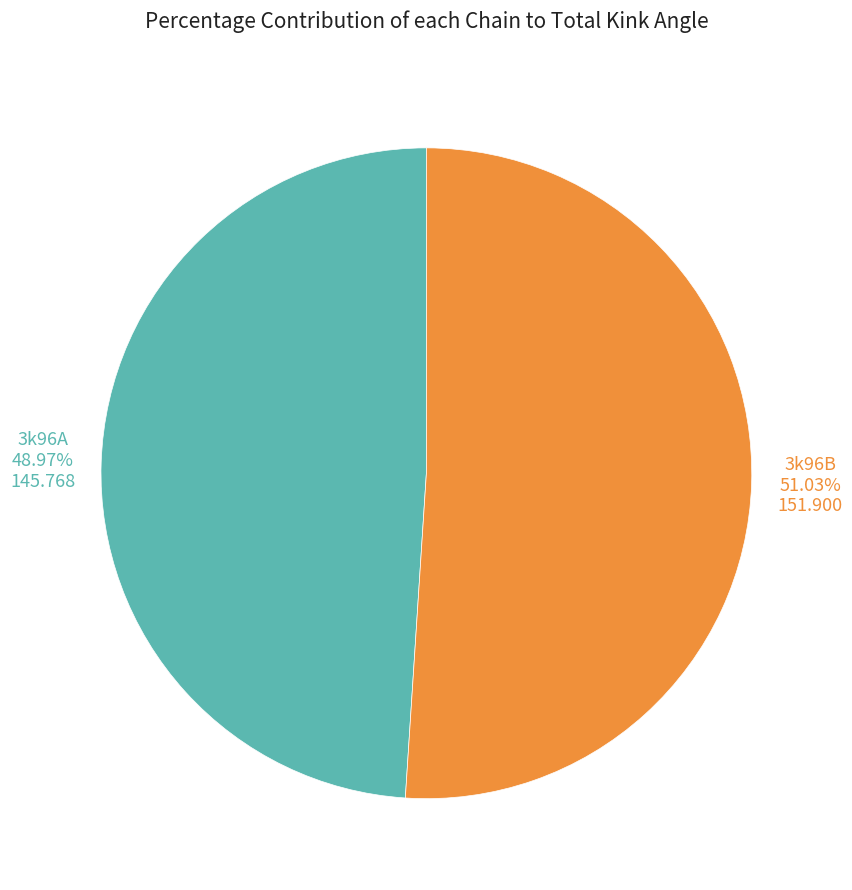

Does any single category account for the majority?

Yes